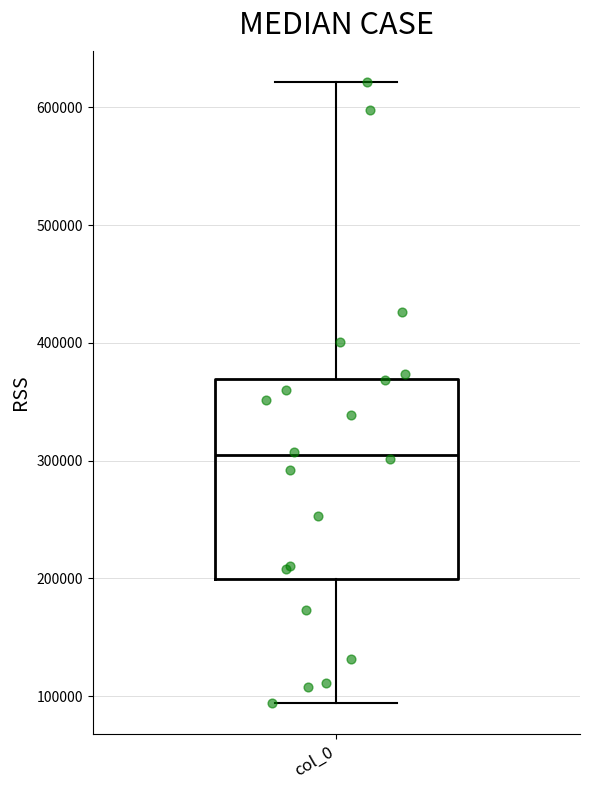

Where is the upper edge of the box for col_0 on the y-axis? The values are not printed on the chart, so give them approximately, as read against the axis.

370000